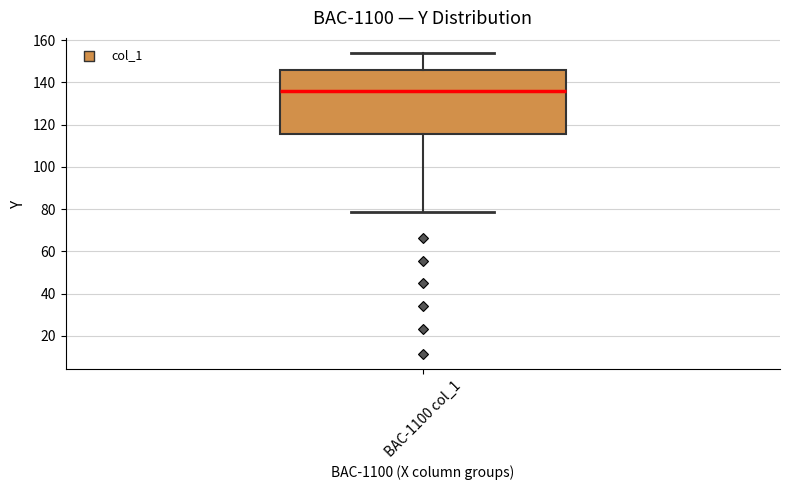

Where is the upper edge of the box for BAC-1100 col_1 on the y-axis? The values are not printed on the chart, so give them approximately, as read against the axis.

146